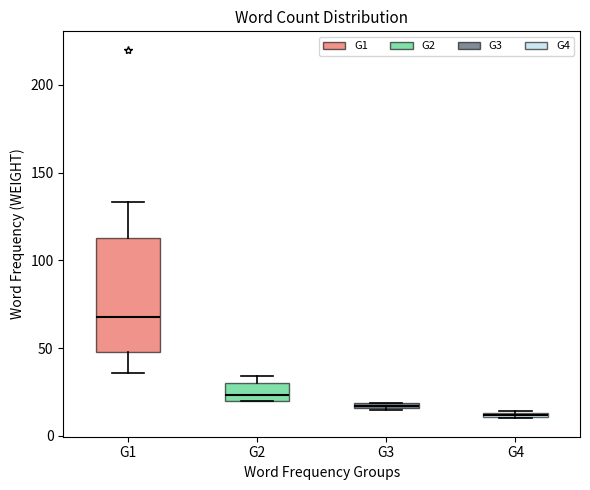

Which box is the tallest, from its lower edge to its upper edge?

G1